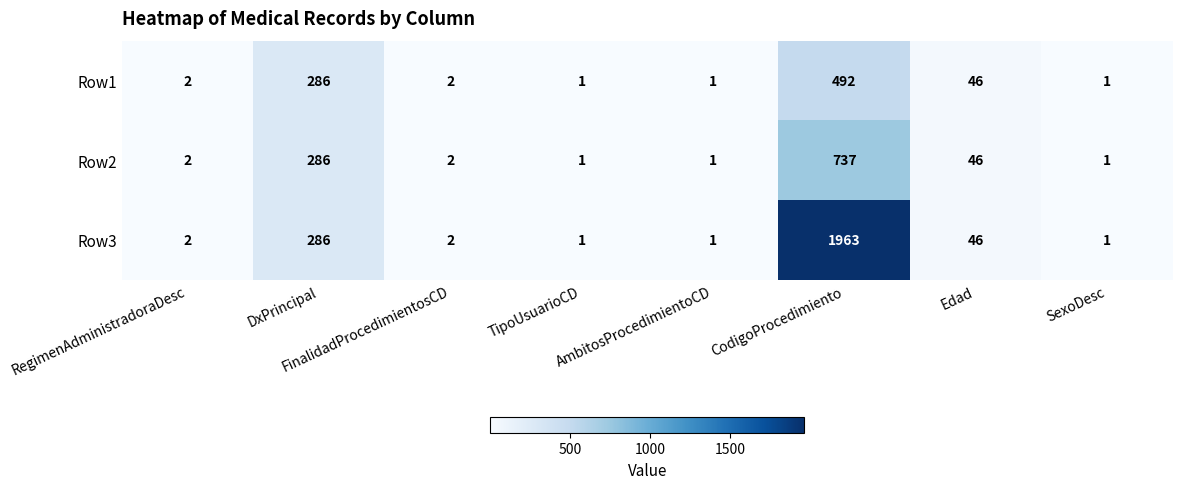

Where is Row2 nearest to the value 369?

DxPrincipal